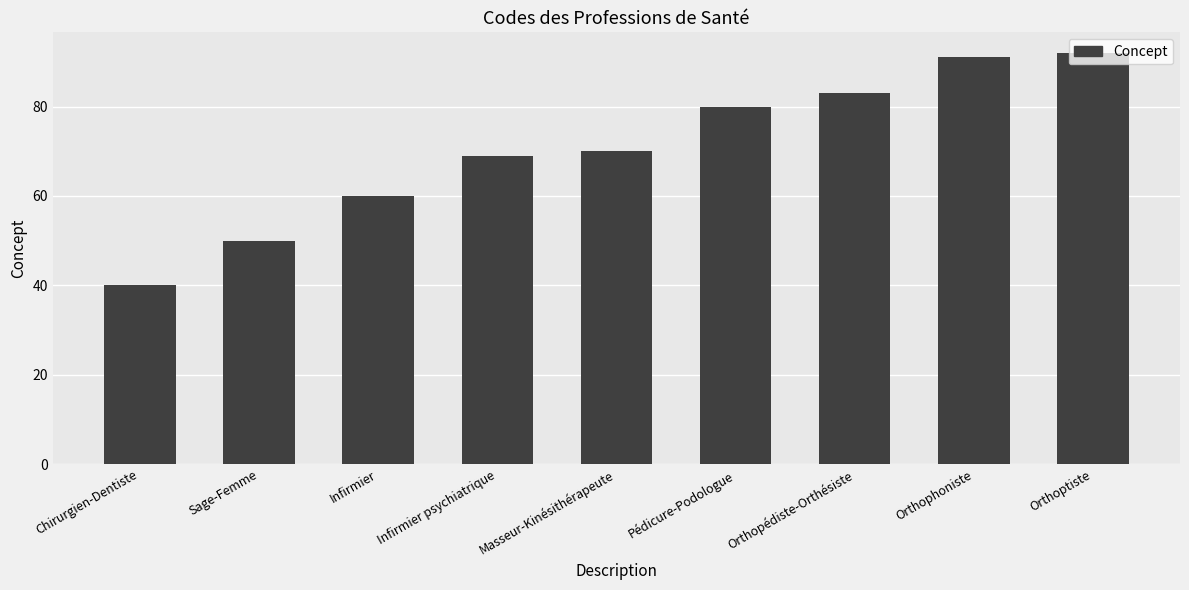

True or false: the data shows 80 at Infirmier.

False